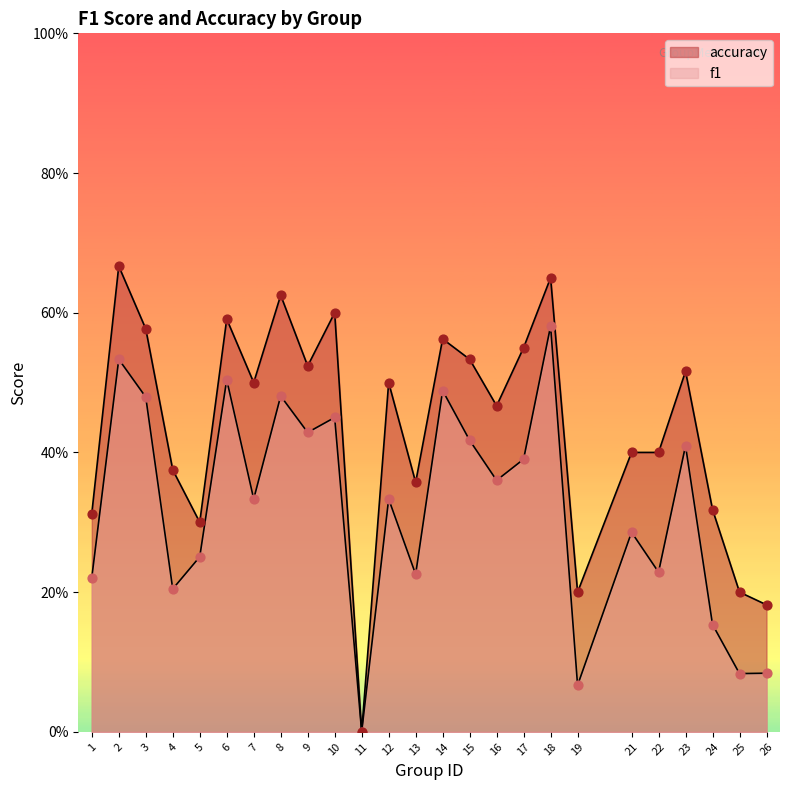

At which category is the sum across all series the highest?

18